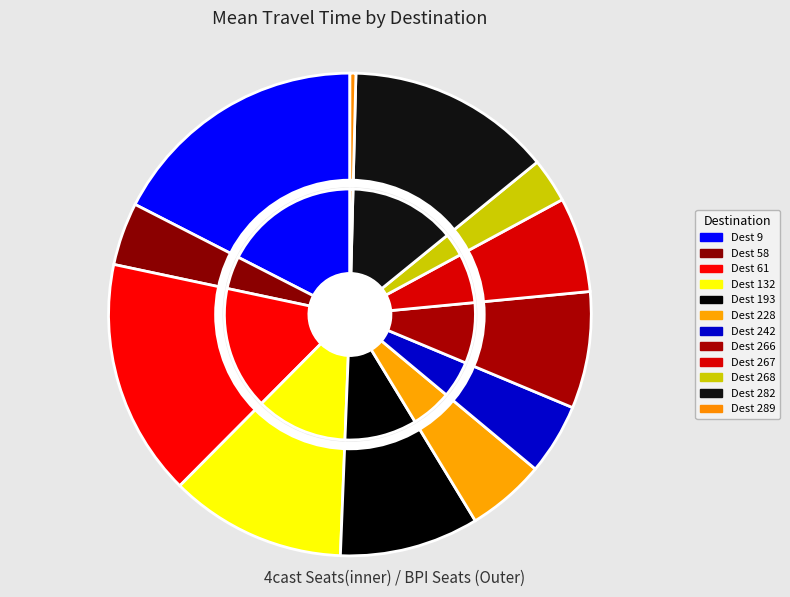

To the nearest percent, what percentage of the pie is 132?

12%